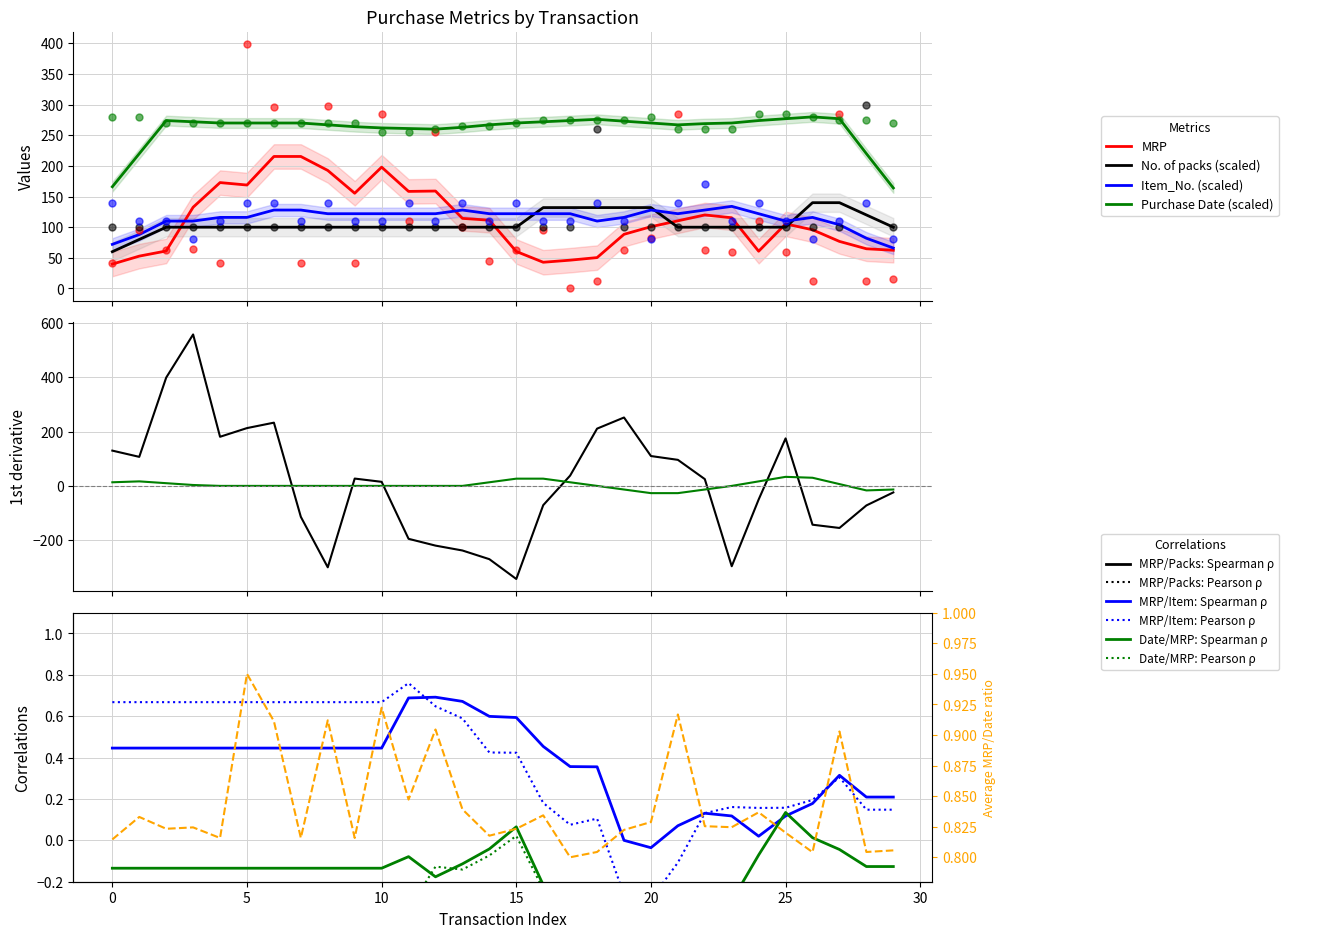

Which series reaches the maximum Y coordinate?

MRP